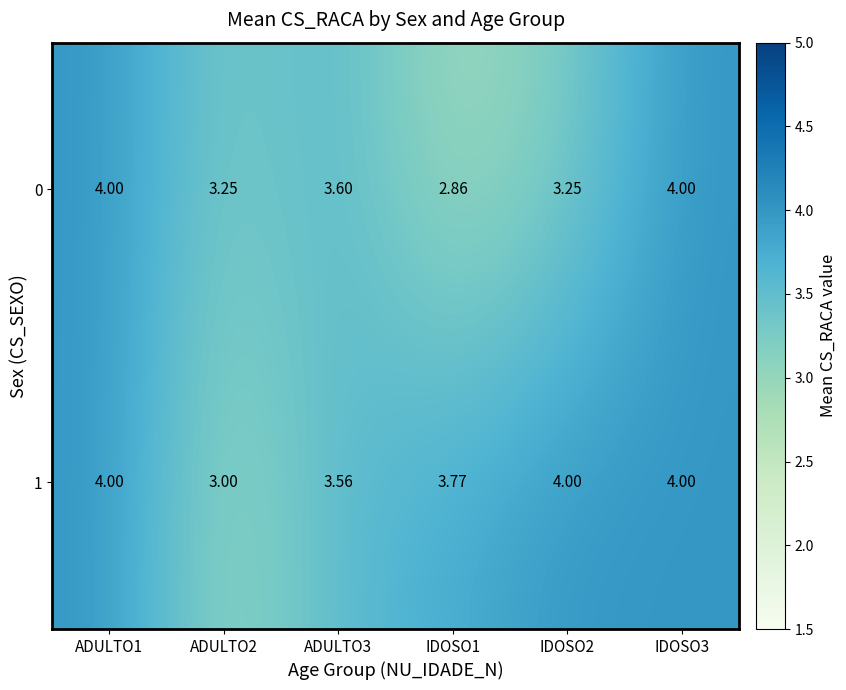

Is the value of 1 at IDOSO1 greater than the value of 0 at IDOSO2?

Yes